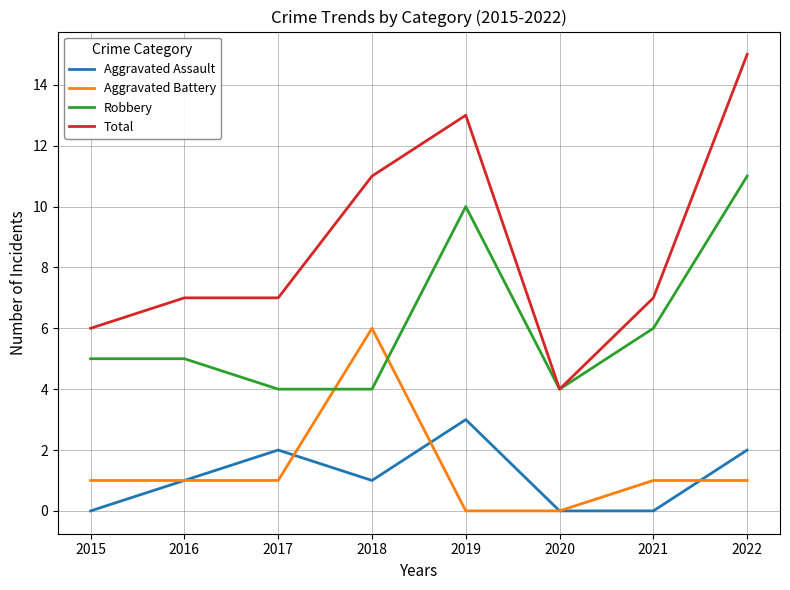

Which series has the largest range (max minus min)?

Total